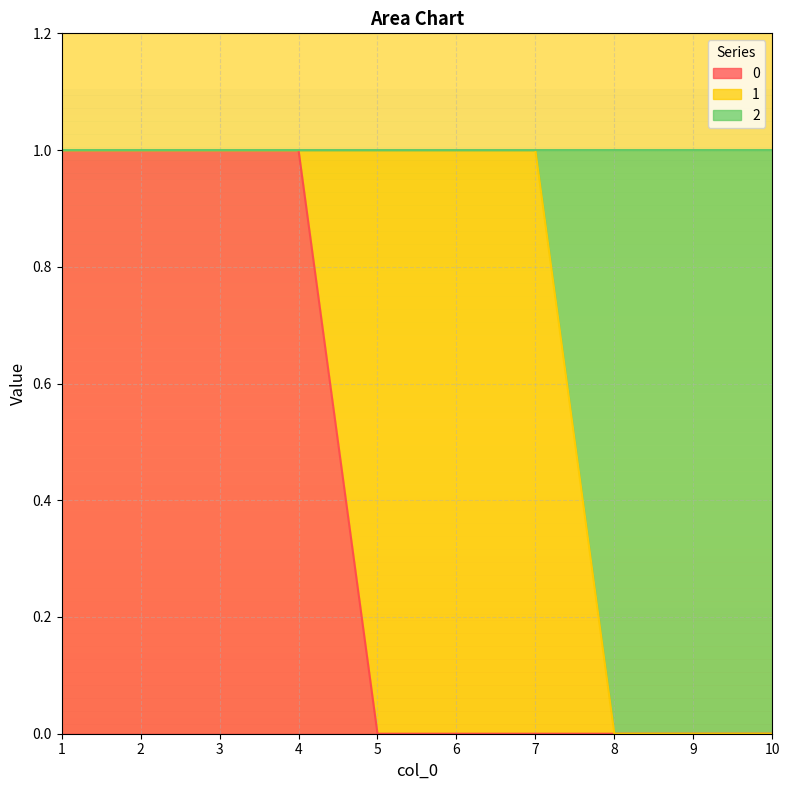

True or false: 0 and 2 cross at least once.

False